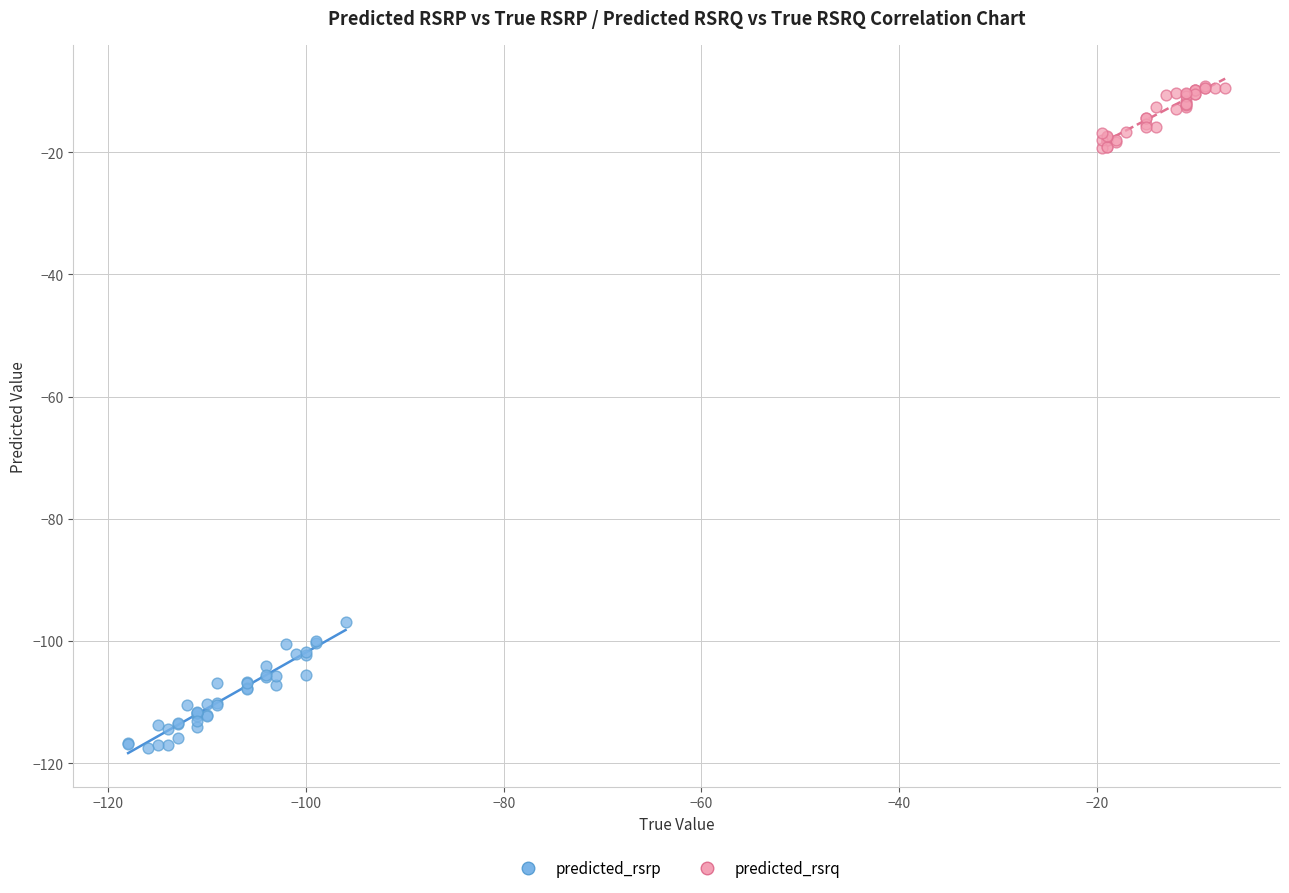

Which series contains the lowest Y value?

predicted_rsrp